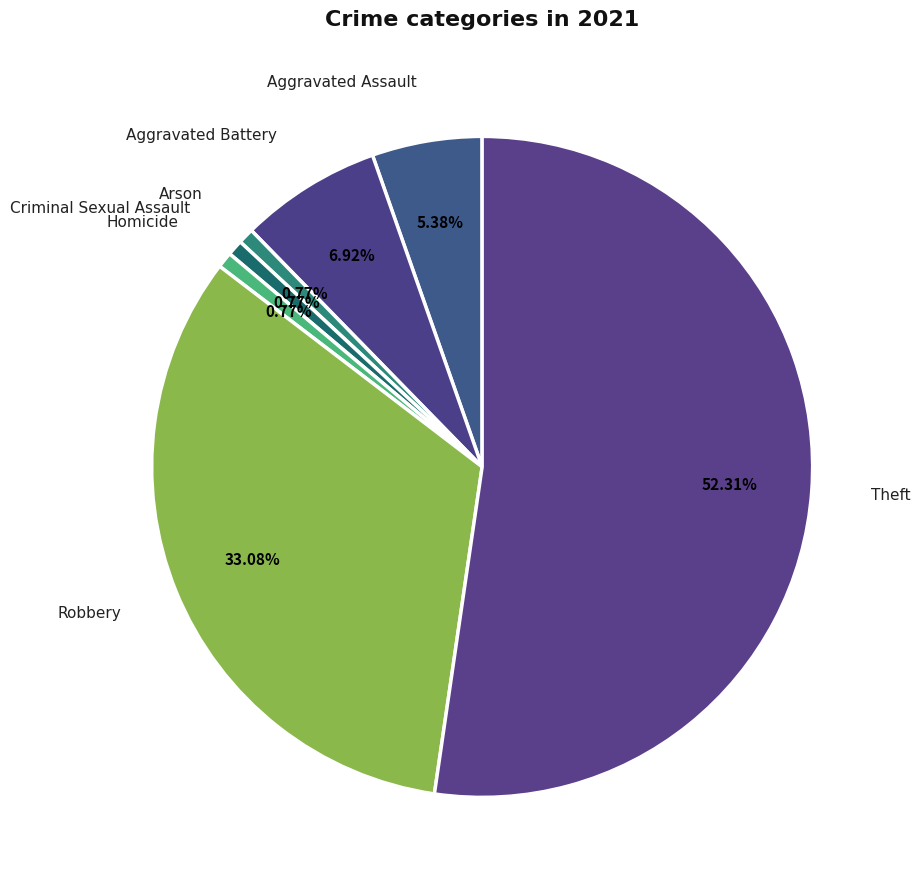

What is the majority slice?

Theft